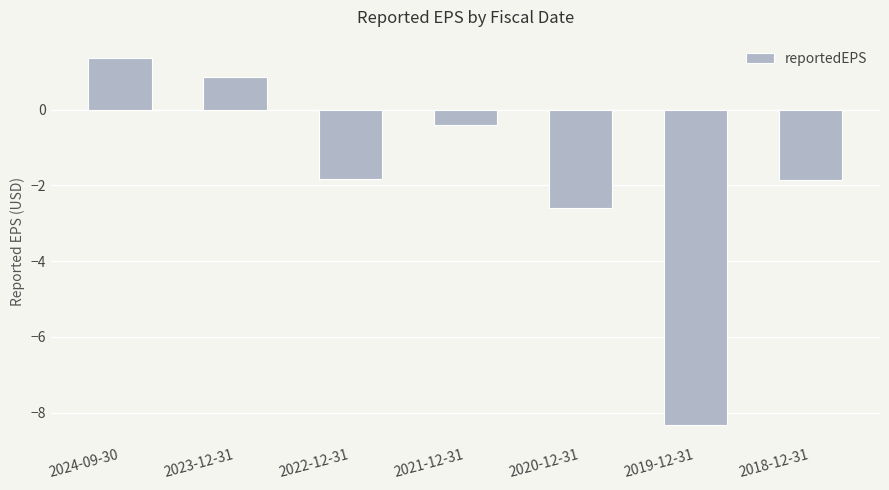

Read the value at 2023-12-31.

0.9